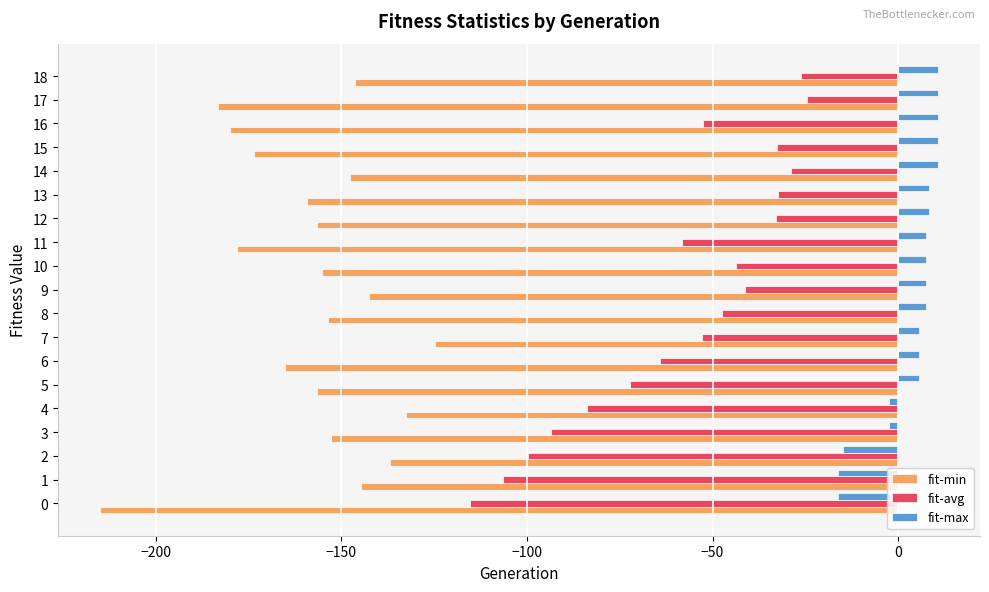

Is the value of fit-avg at 8 greater than the value of fit-min at 16?

Yes